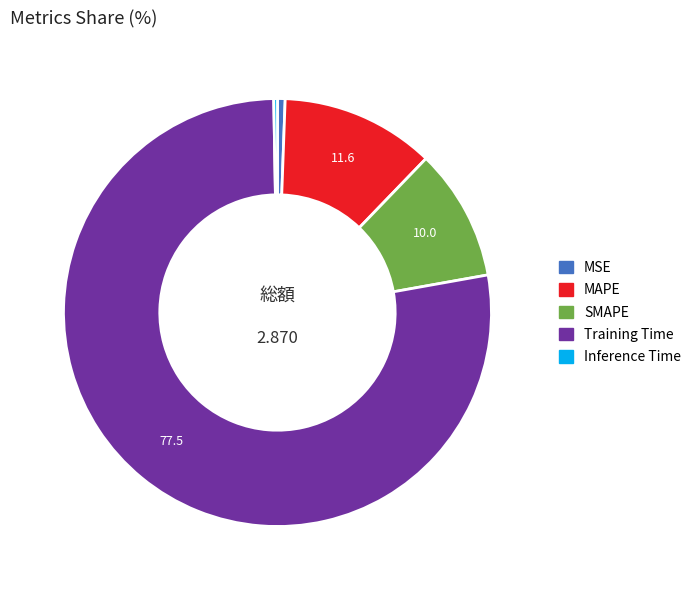

Which slice represents more than half of the pie?

Training Time